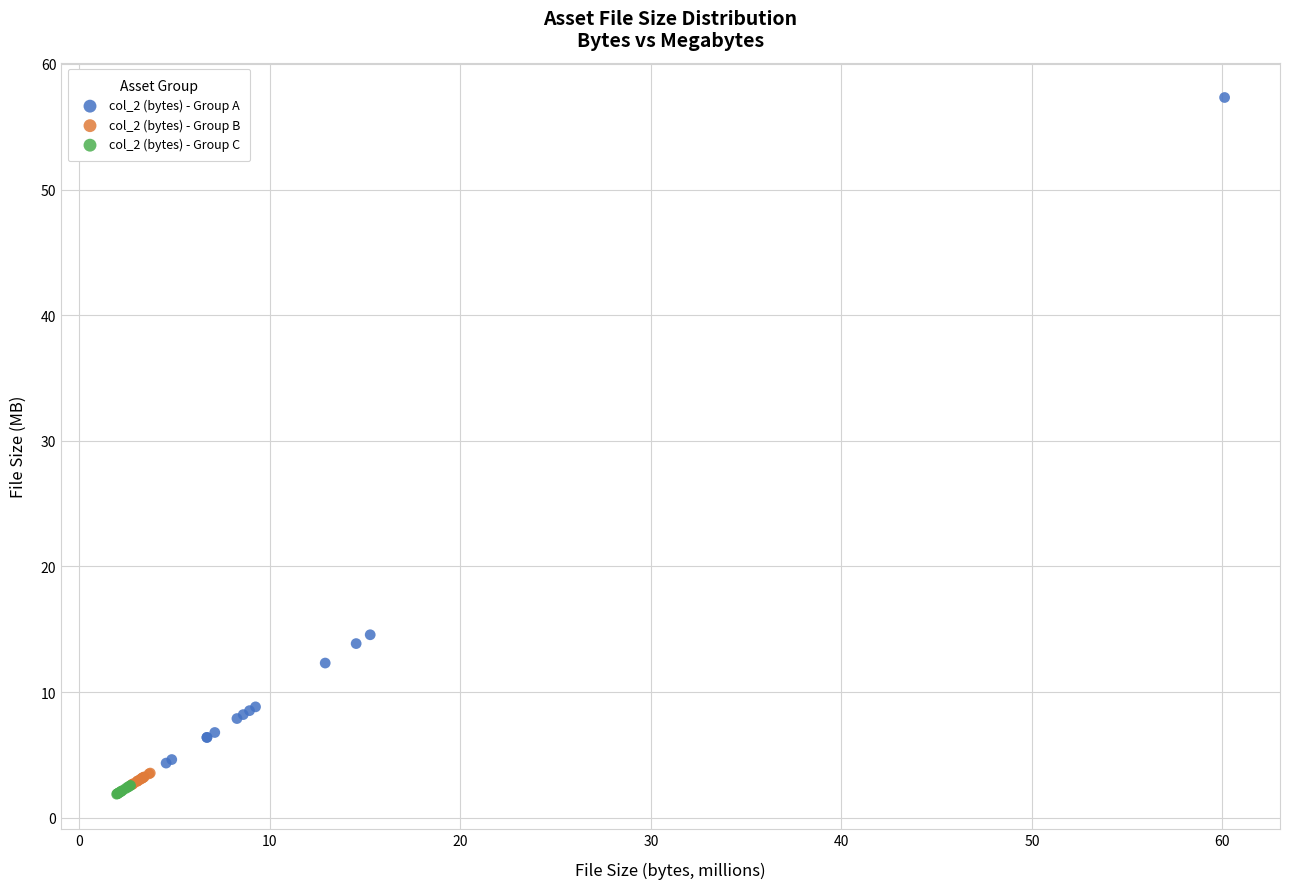

Which series reaches the maximum Y coordinate?

col_2 (bytes) - Group A